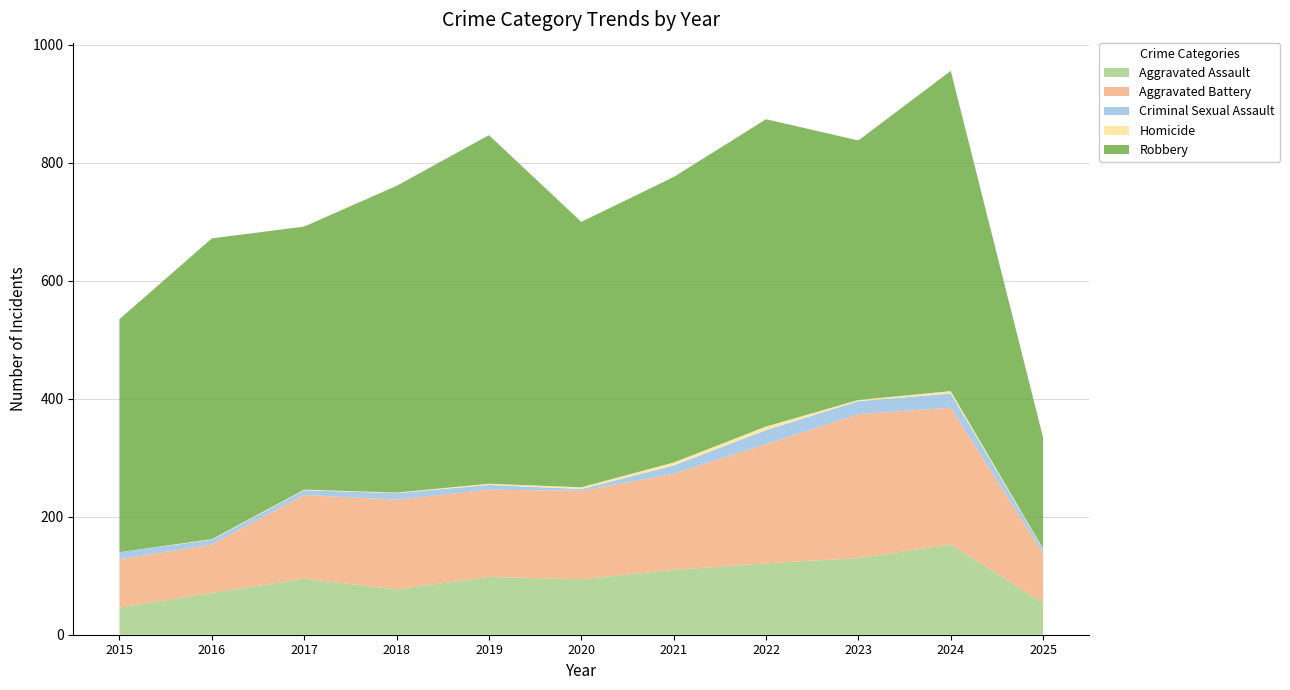

Reading right to left, transcribe all the data shown in this chart.

Aggravated Assault: 2025=54	2024=153	2023=130	2022=121	2021=110	2020=94	2019=98	2018=77	2017=95	2016=71	2015=46
Aggravated Battery: 2025=84	2024=232	2023=244	2022=202	2021=163	2020=150	2019=148	2018=152	2017=142	2016=82	2015=82
Criminal Sexual Assault: 2025=7	2024=24	2023=22	2022=24	2021=14	2020=3	2019=8	2018=11	2017=8	2016=8	2015=12
Homicide: 2025=1	2024=4	2023=2	2022=6	2021=5	2020=3	2019=2	2018=1	2017=1	2016=1	2015=0
Robbery: 2025=188	2024=543	2023=440	2022=521	2021=484	2020=450	2019=591	2018=520	2017=446	2016=510	2015=395